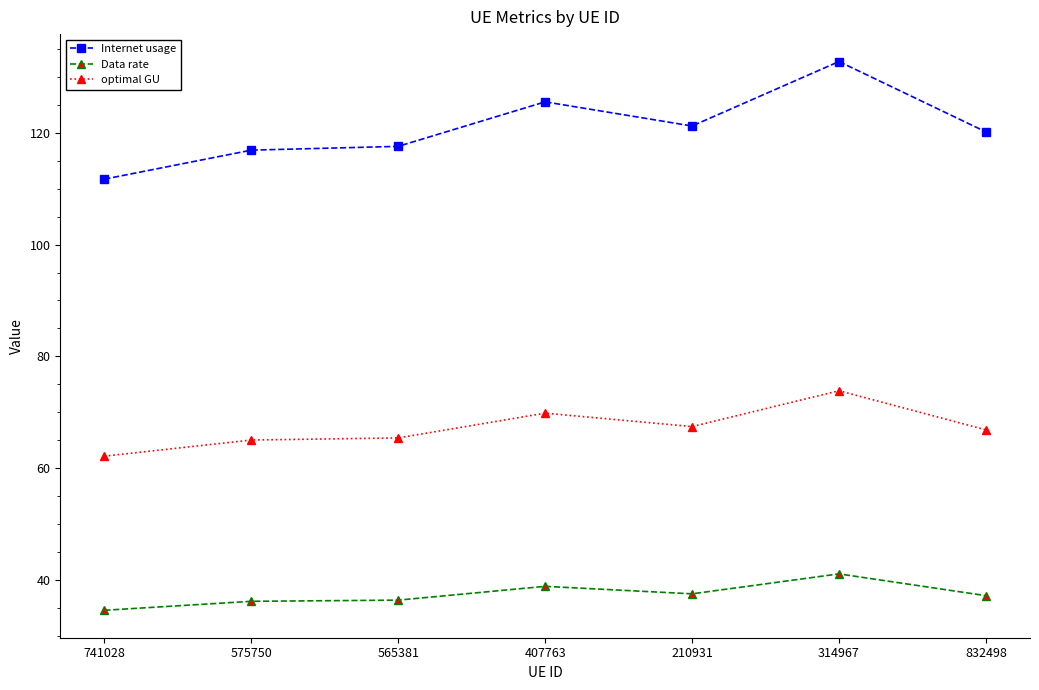

What is the minimum value for Internet usage?

111.7